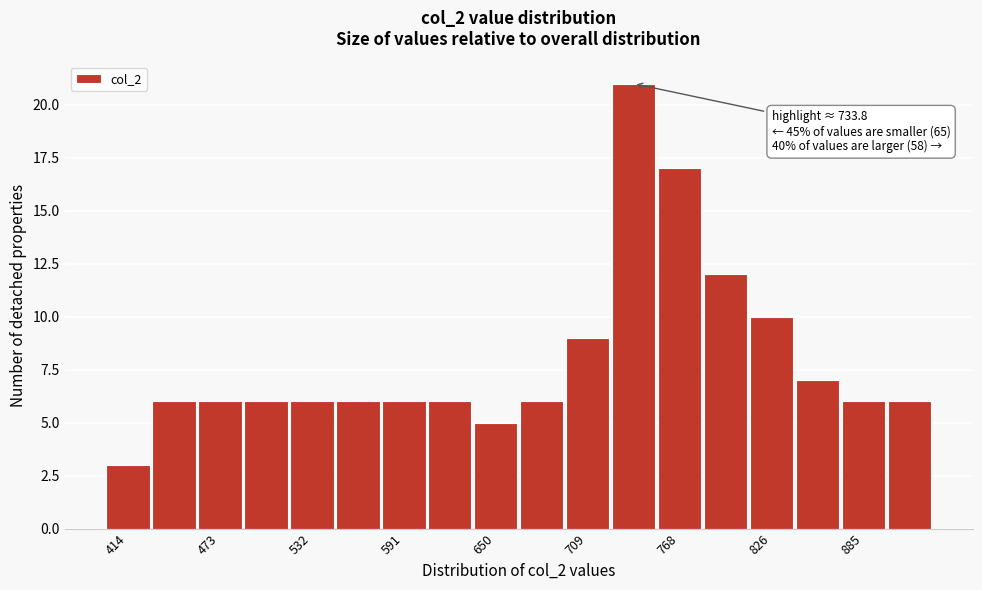

Read against the x-axis, roughly where is the centre of the tallest bar?

740